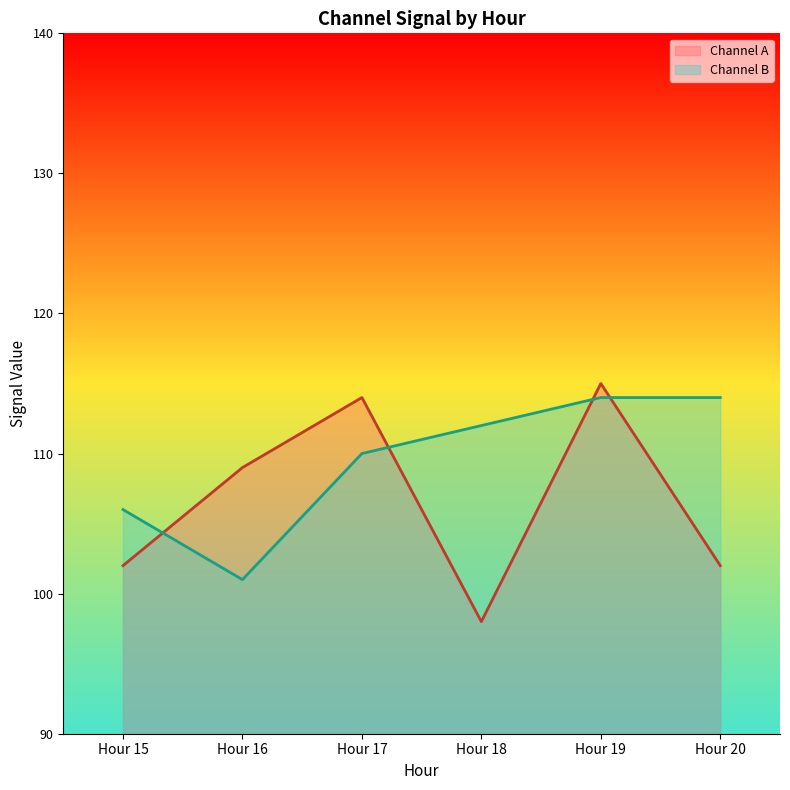

Does the chart have visible grid lines?

No